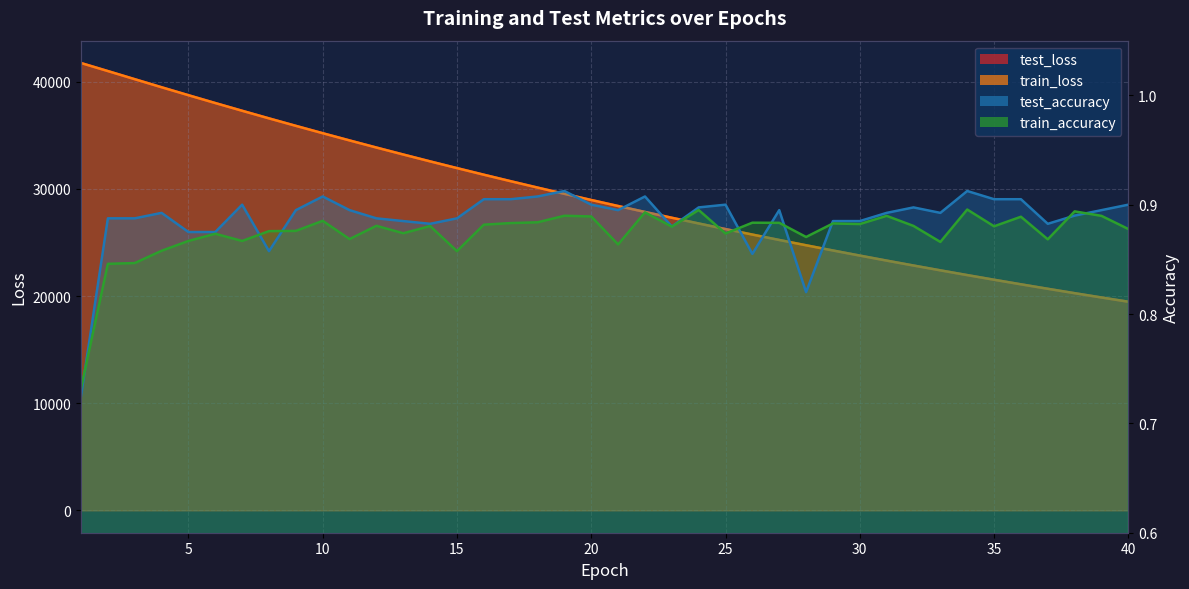

True or false: test_loss and train_accuracy cross at least once.

False